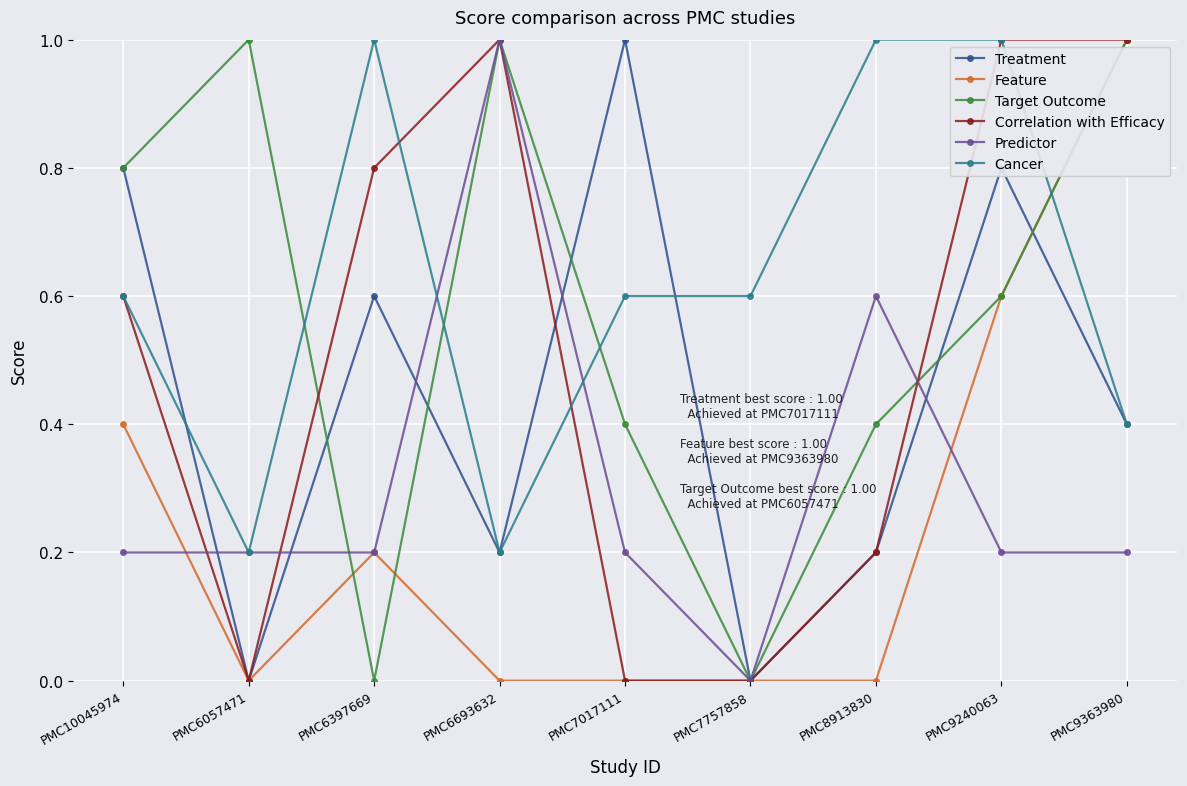

What is the label of the 6th point from the right?

PMC6693632